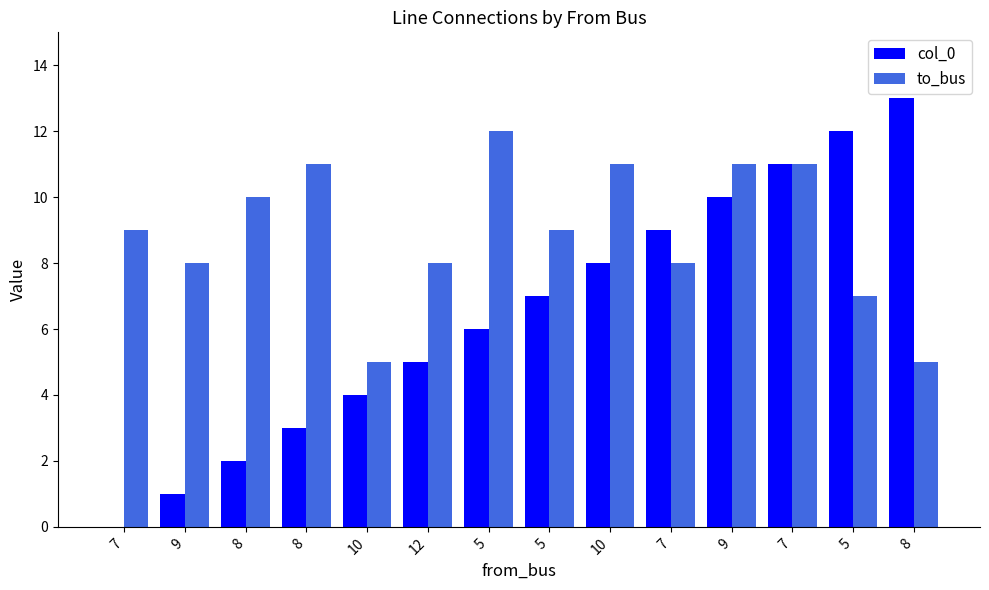

What is the difference between the to_bus values at 5 and 8?

3